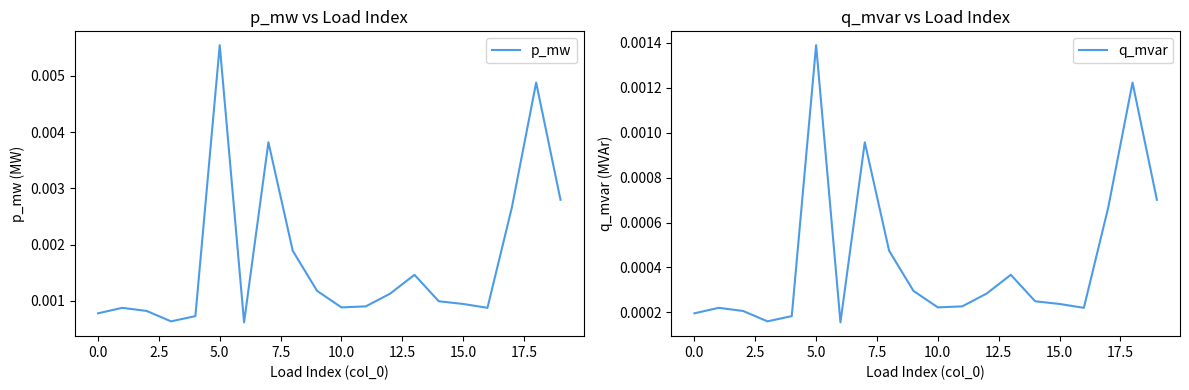

Which series has the widest spread of values?

p_mw